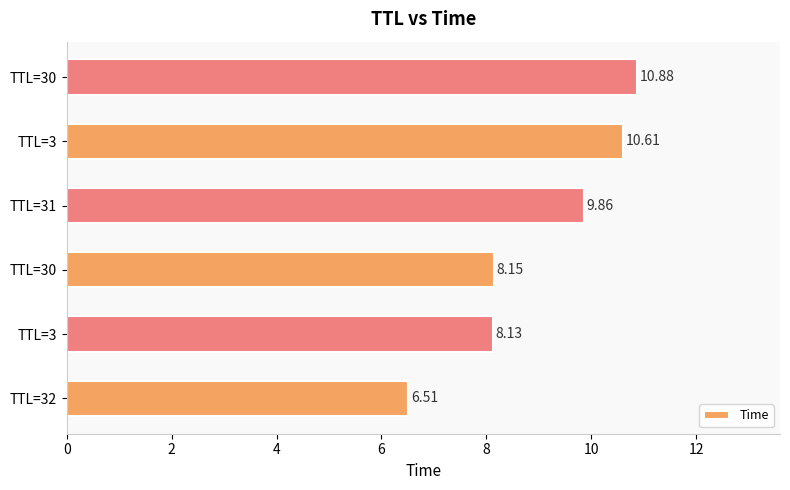

How many bars are there in total?

6